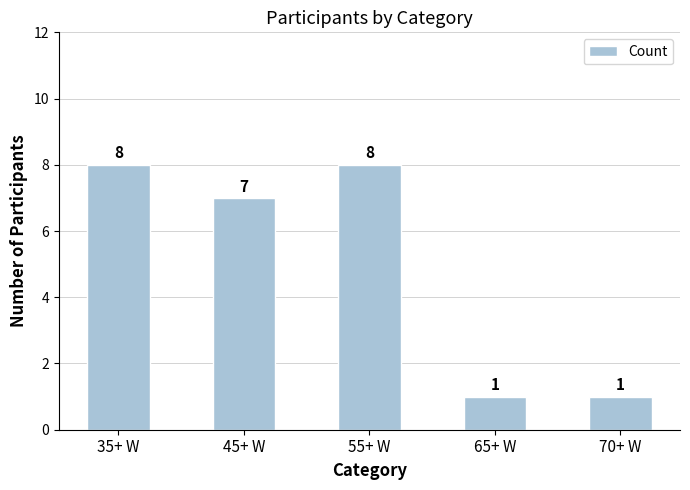

What is the value of the 1st bar from the left?

8